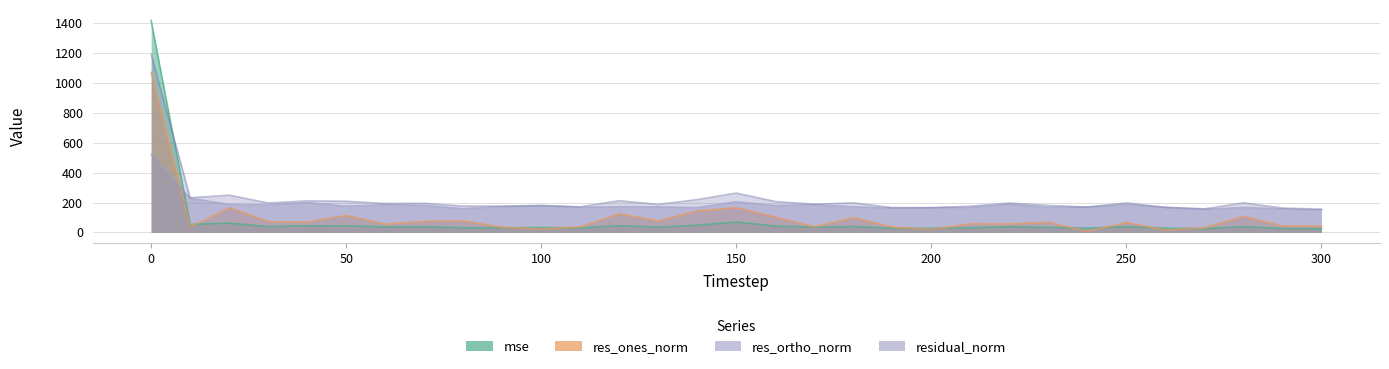

What is the spread (max minus min) of values at 190?

138.3